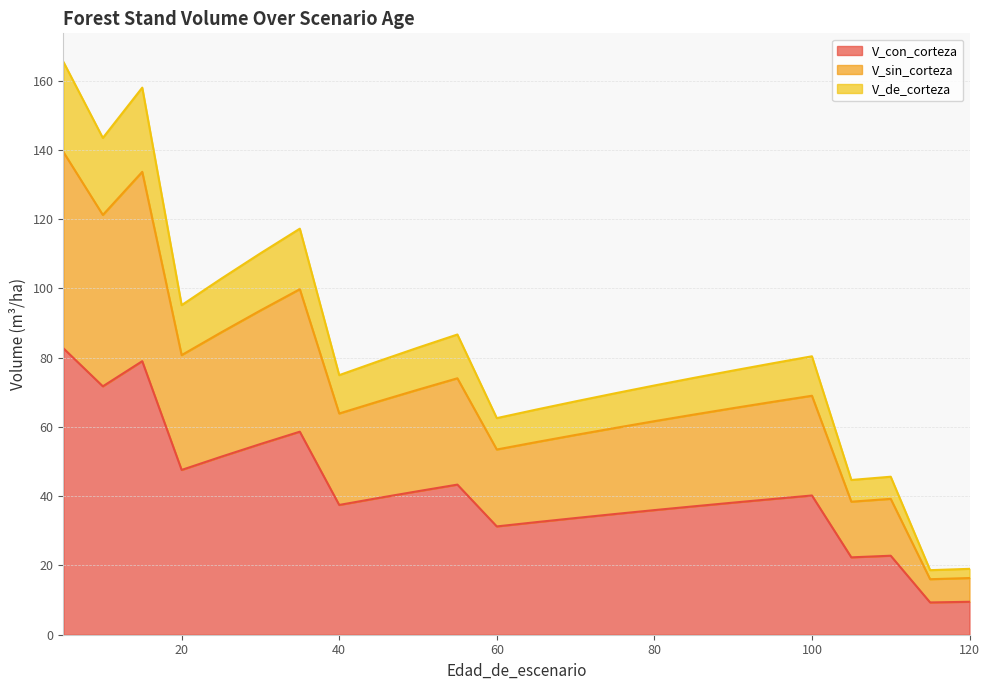

What is the minimum value shown in the chart?

9.3